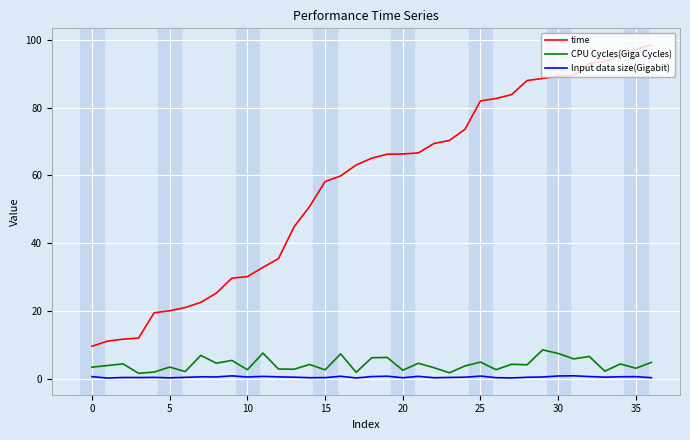

How many categories are shown in the chart?

37